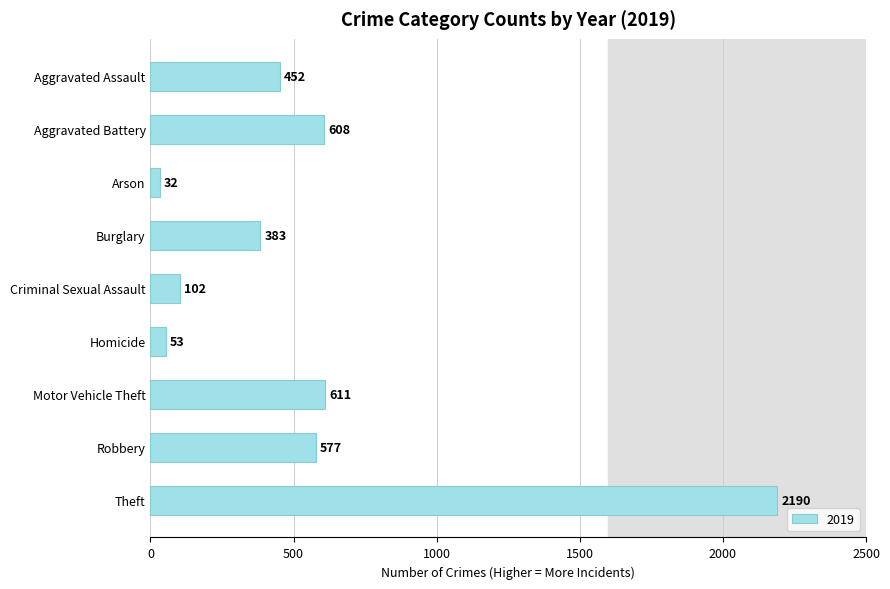

List the labels in order of value, largest first.

Theft, Motor Vehicle Theft, Aggravated Battery, Robbery, Aggravated Assault, Burglary, Criminal Sexual Assault, Homicide, Arson